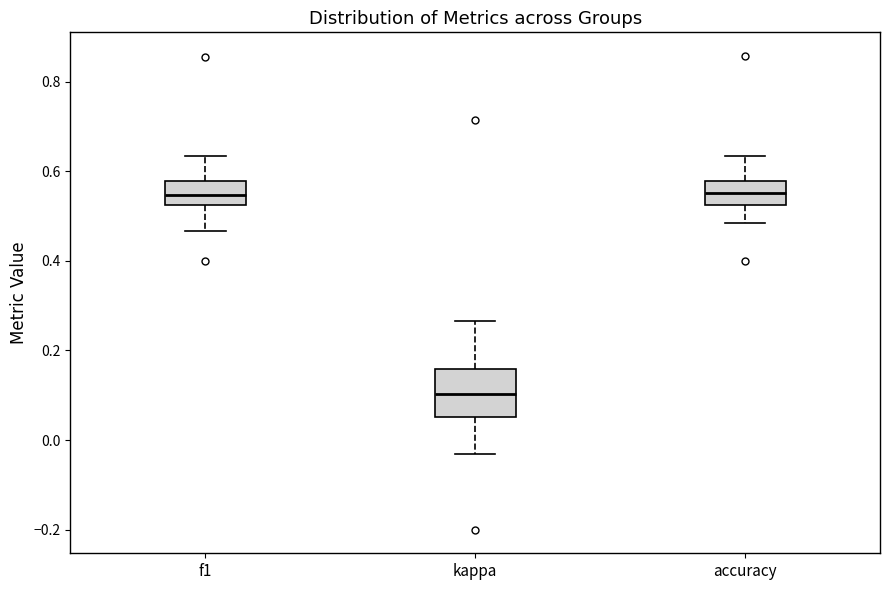

Comparing the boxes themselves (not the whiskers), which one is the tallest?

kappa